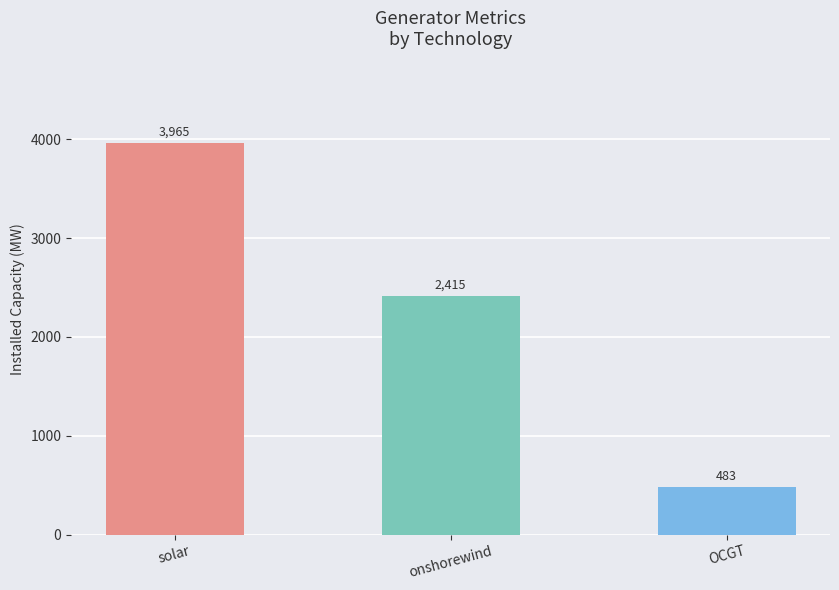

What is the value of the 2nd bar from the left?

2414.6